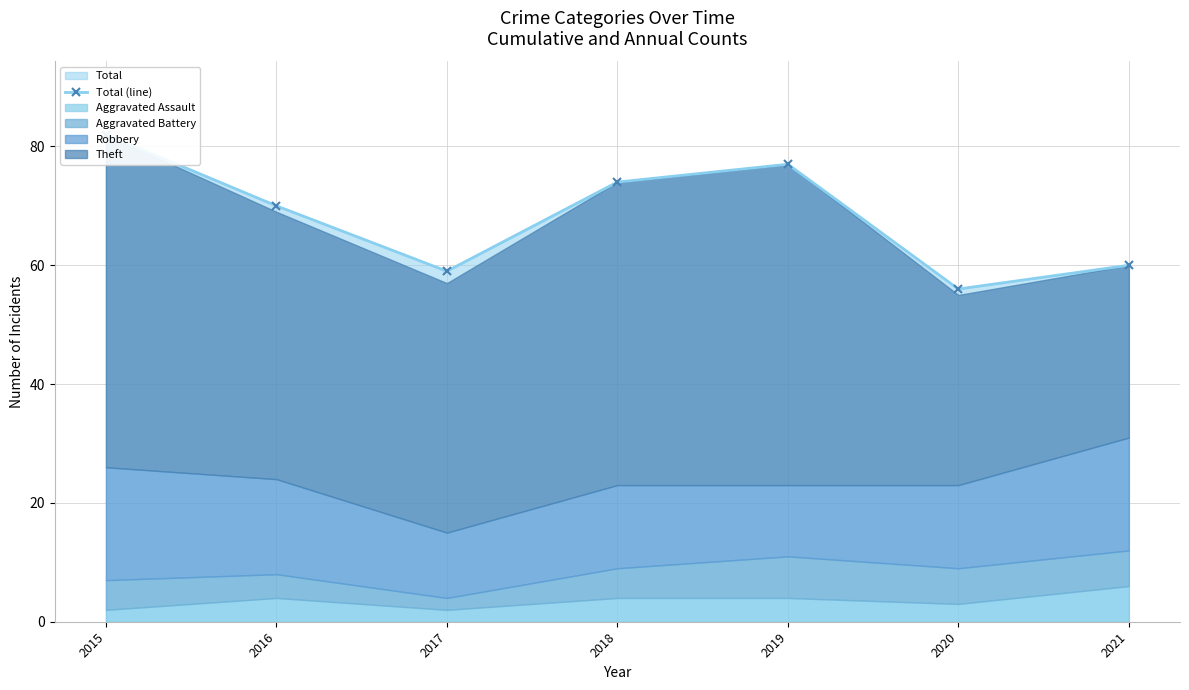

Does the chart display data point markers on the line(s)?

Yes